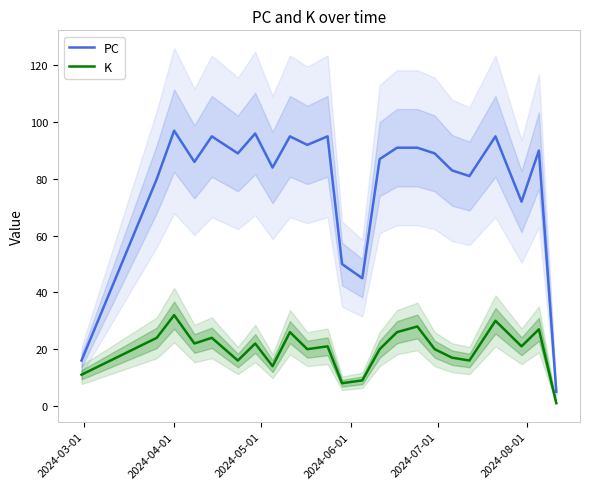

Which series has the widest spread of values?

PC